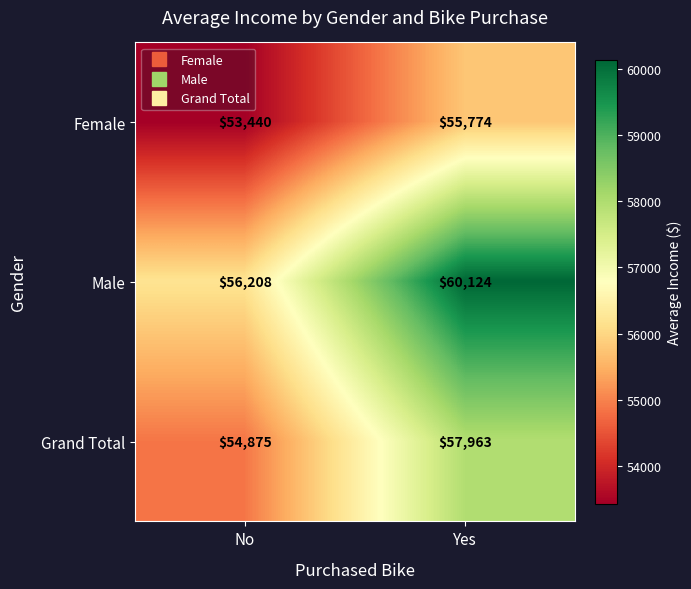

Which category has the lowest value in the Female series?

No